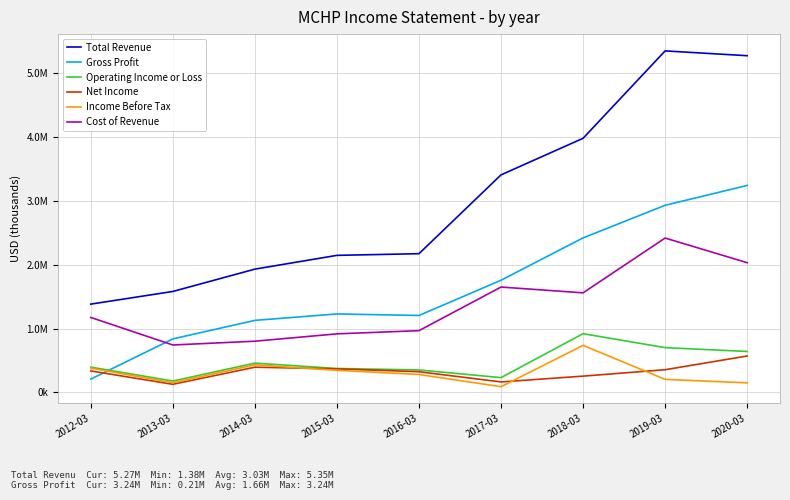

Does the chart have visible grid lines?

Yes